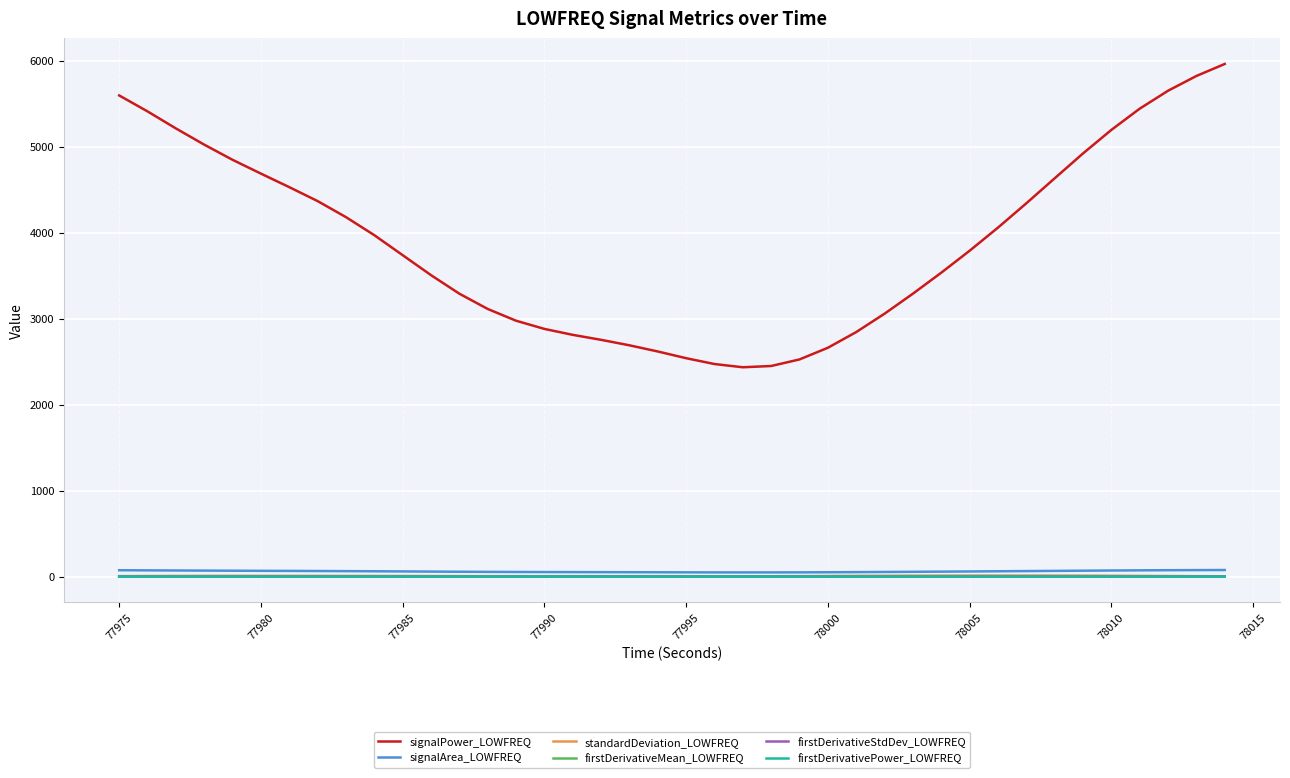

True or false: firstDerivativeStdDev_LOWFREQ and signalPower_LOWFREQ intersect in this chart.

False